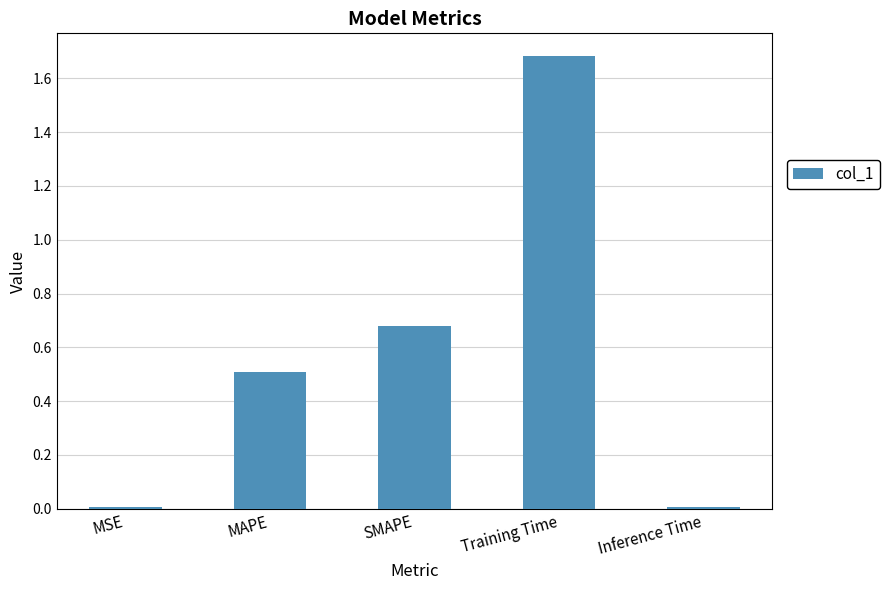

What is the difference between the maximum and minimum values?

1.7